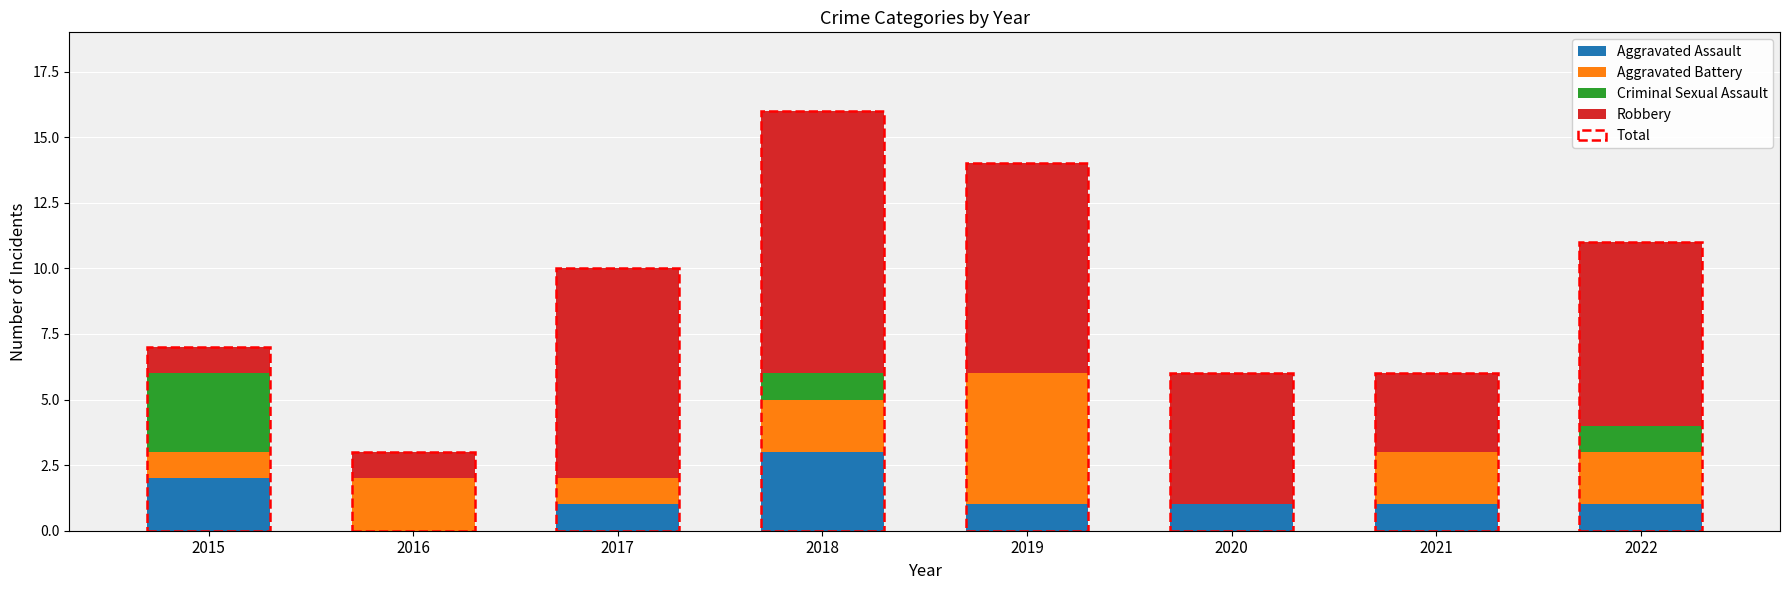

Are the bars grouped side by side (vs. stacked)?

No